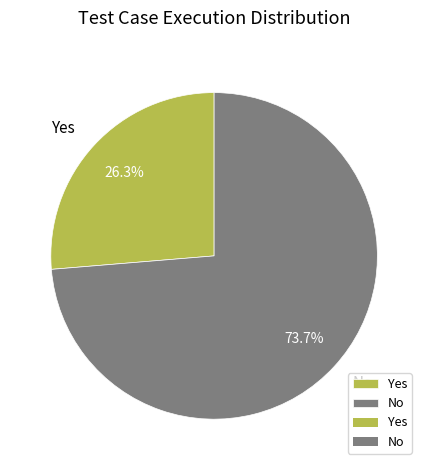

Rank the categories by value from highest to lowest.

No, Yes